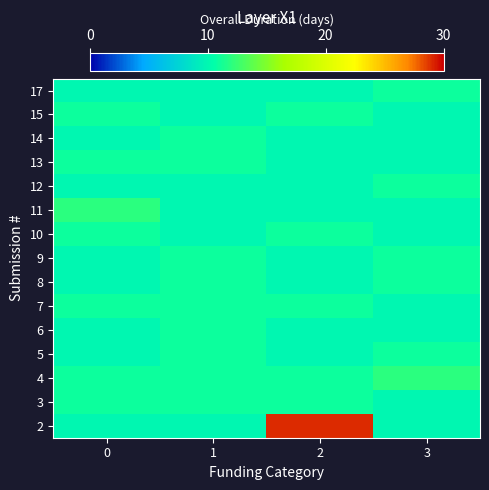

What is the total value across all series at 3?

157